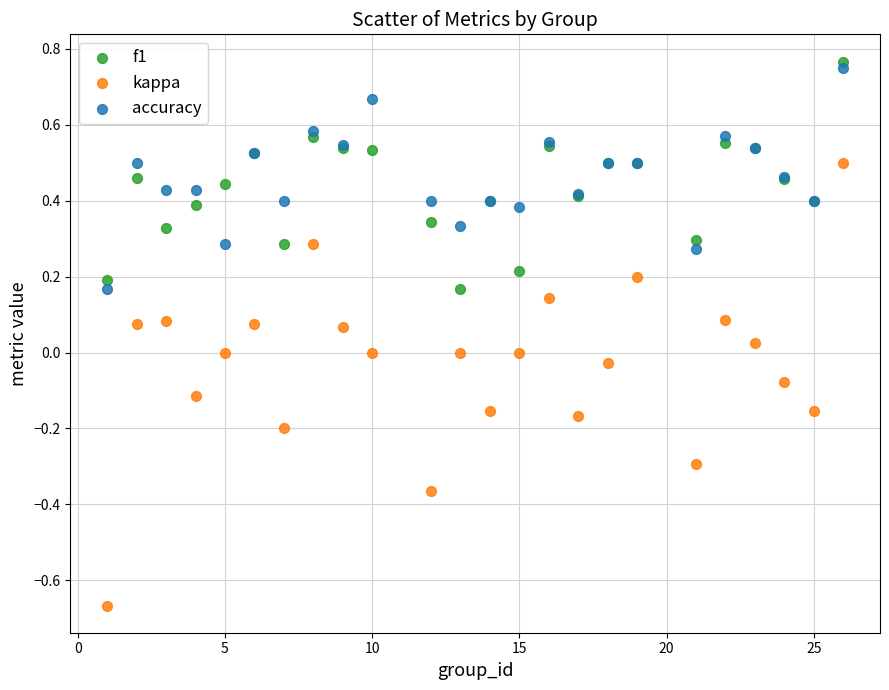

What is the X range (max minus min) for the scatter plot?

25.0